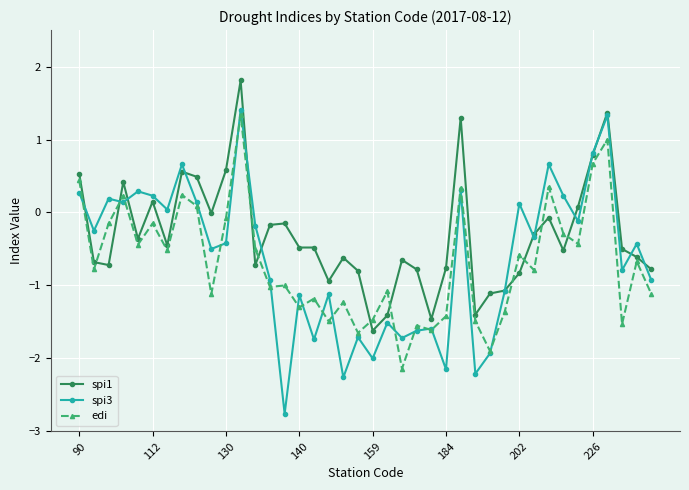

How many lines are shown in the chart?

3